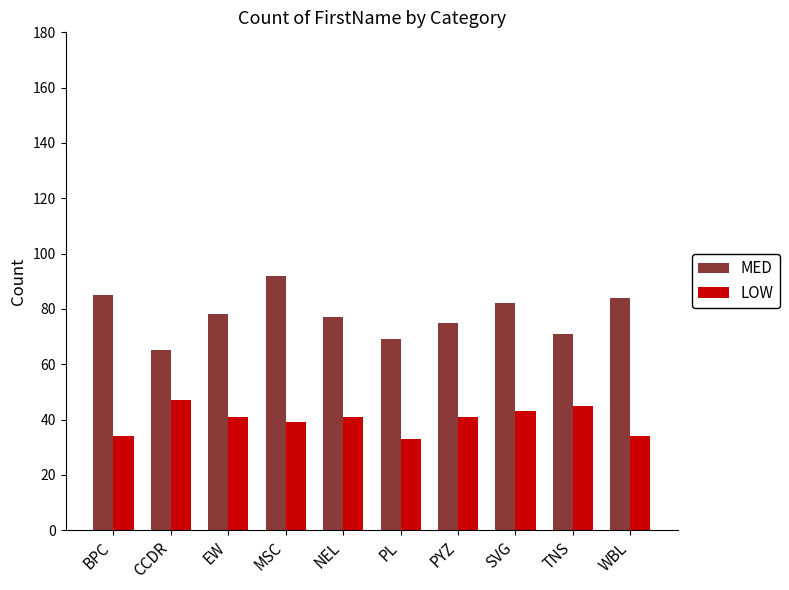

Count the number of data series in this chart.

2